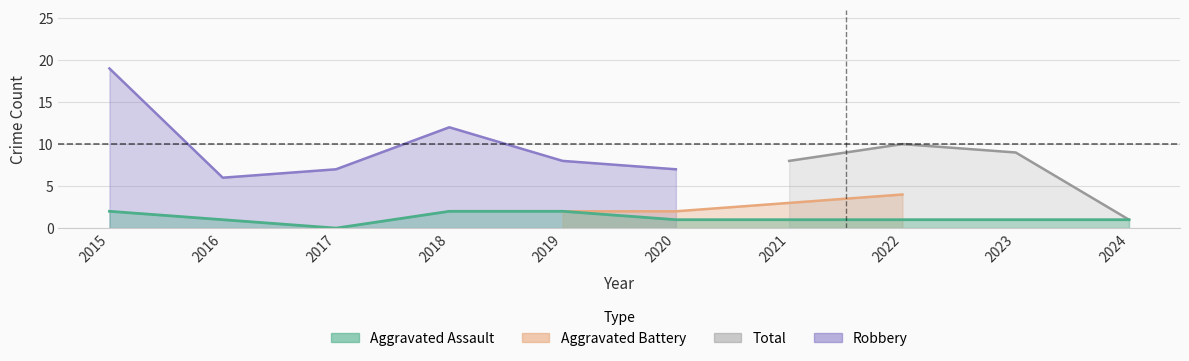

Is the value of Aggravated Assault at 2024 greater than the value of Total at 2018?

No